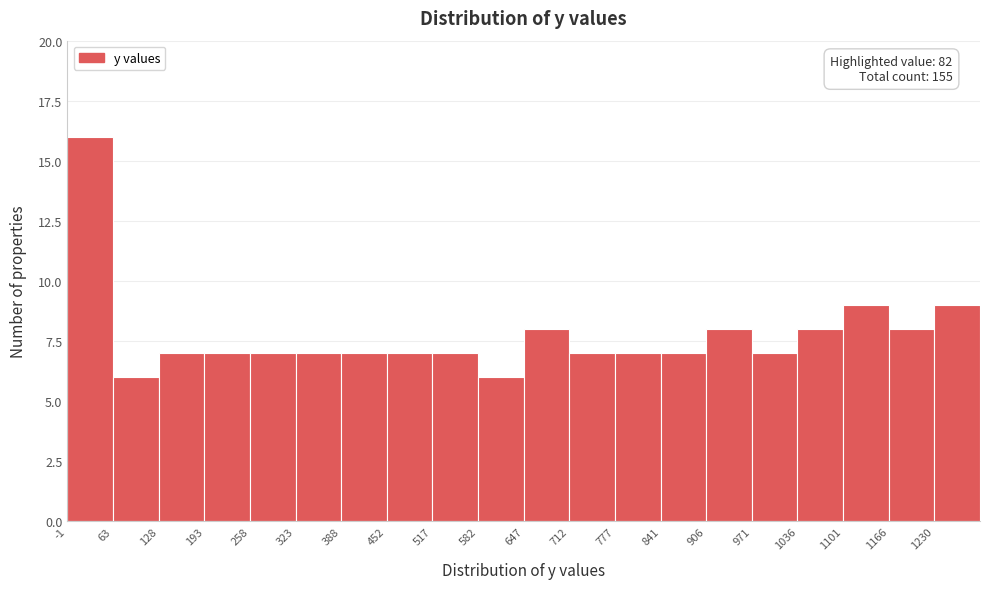

Which range on the x-axis has the tallest bar?

0 to 60